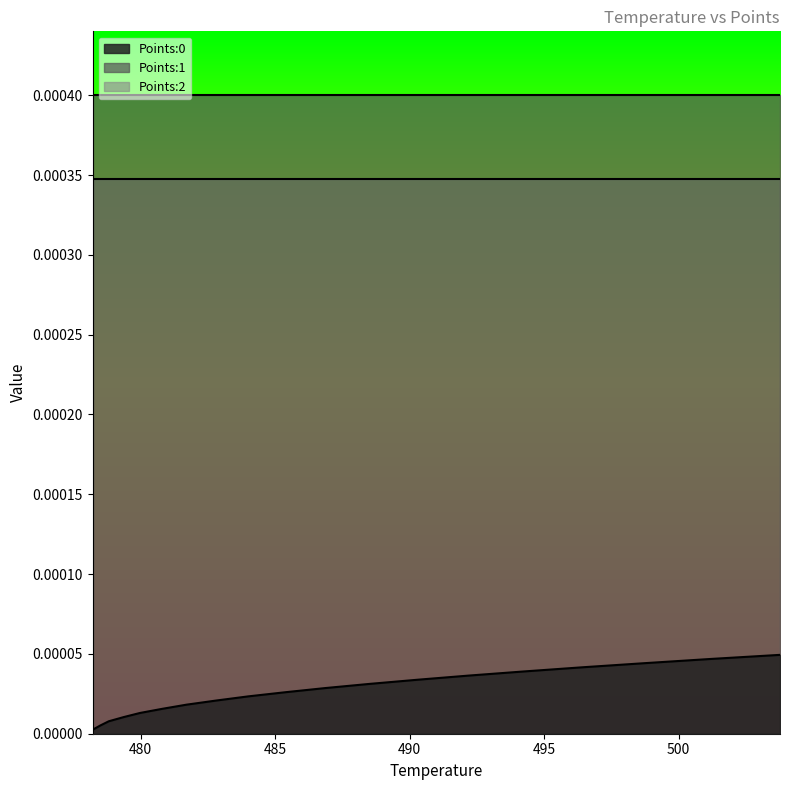

How many lines are shown in the chart?

3